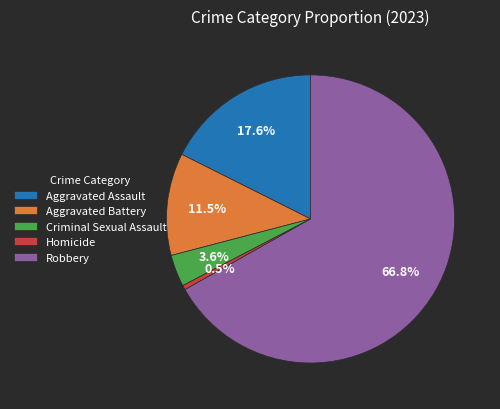

Between Aggravated Assault and Aggravated Battery, which is larger?

Aggravated Assault